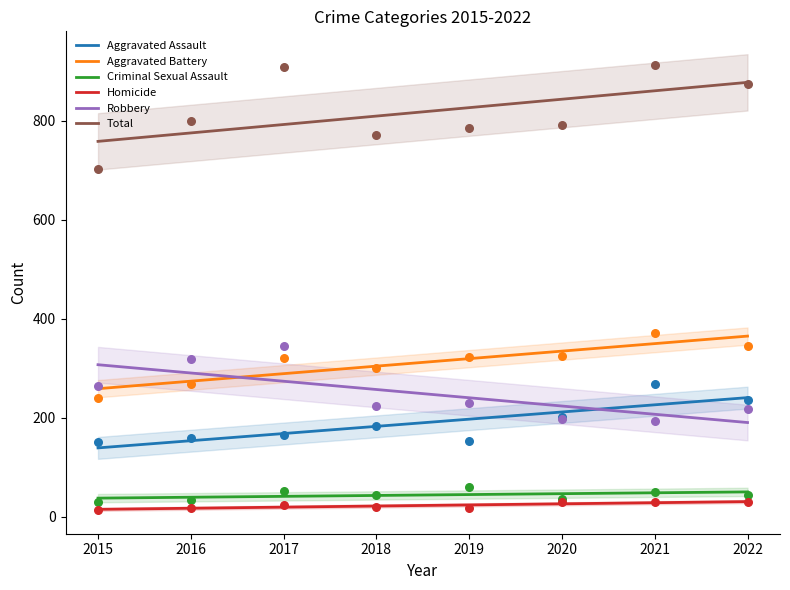

Which series has the largest total across all categories?

Total